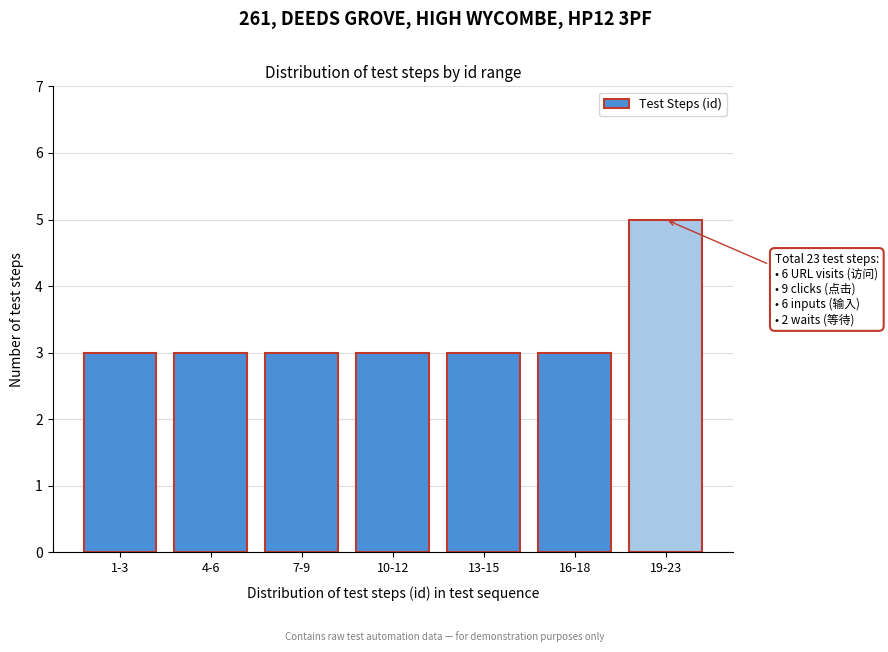

Reading left to right, list all the values displayed in this chart.

3	3	3	3	3	3	5